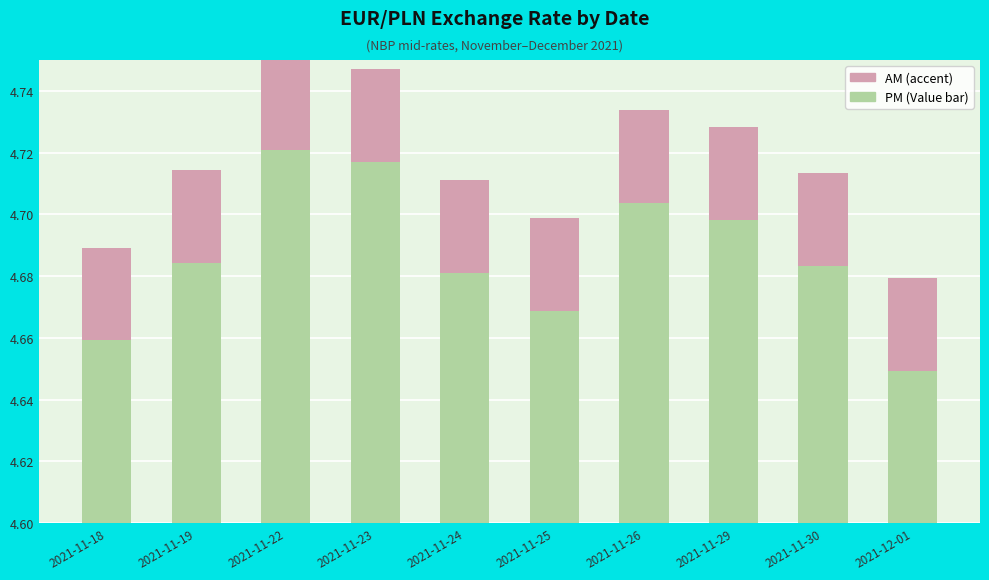

At which label does PM reach its minimum?

2021-12-01